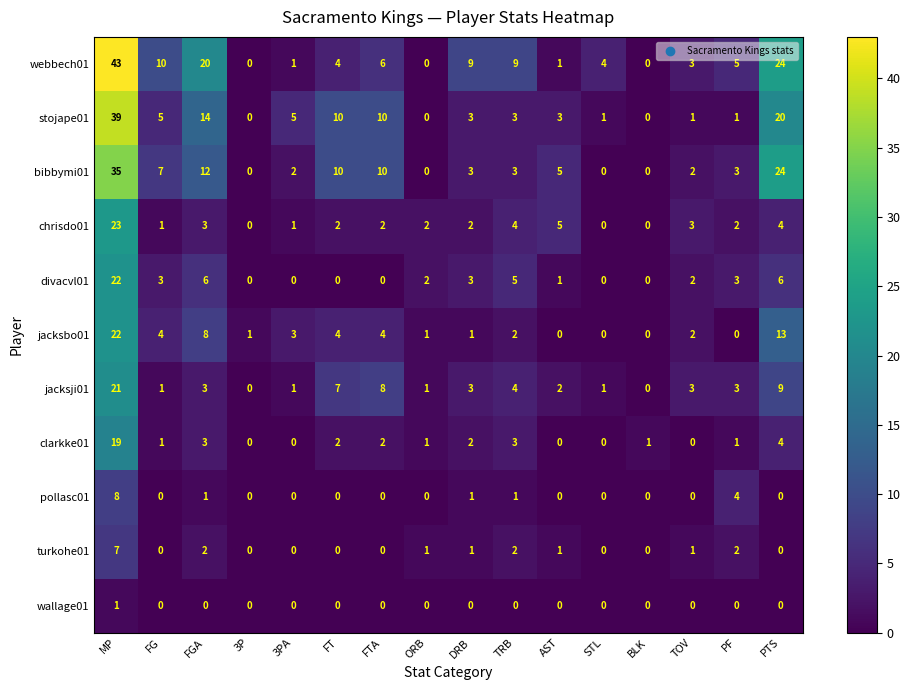

The turkohe01 series shows 0 at PTS. True or false?

True